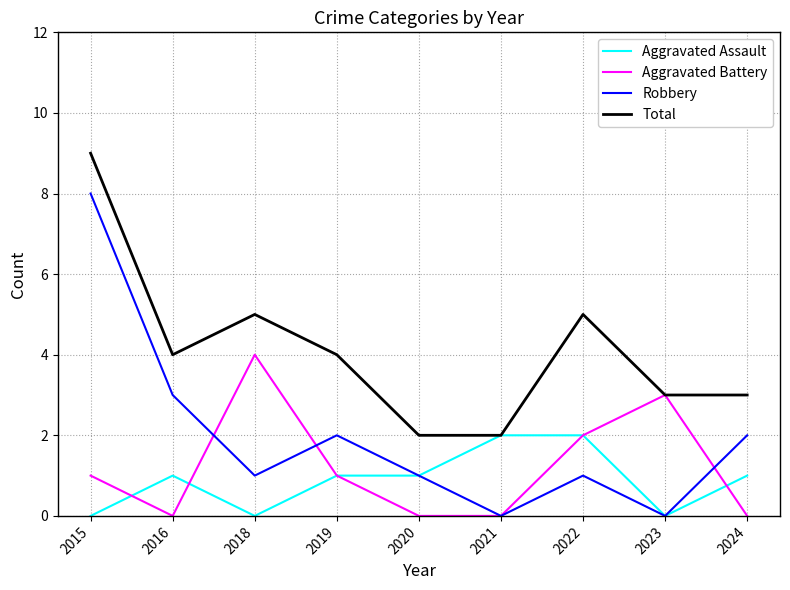

Reading right to left, what are all the values shown in this chart?

Aggravated Assault: 1	0	2	2	1	1	0	1	0
Aggravated Battery: 0	3	2	0	0	1	4	0	1
Robbery: 2	0	1	0	1	2	1	3	8
Total: 3	3	5	2	2	4	5	4	9